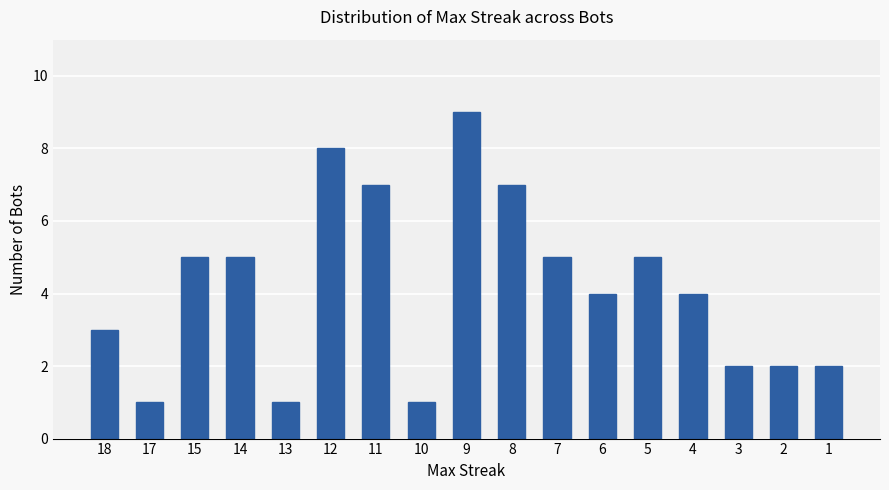

Reading left to right, what are all the values shown in this chart?

18=3	17=1	15=5	14=5	13=1	12=8	11=7	10=1	9=9	8=7	7=5	6=4	5=5	4=4	3=2	2=2	1=2